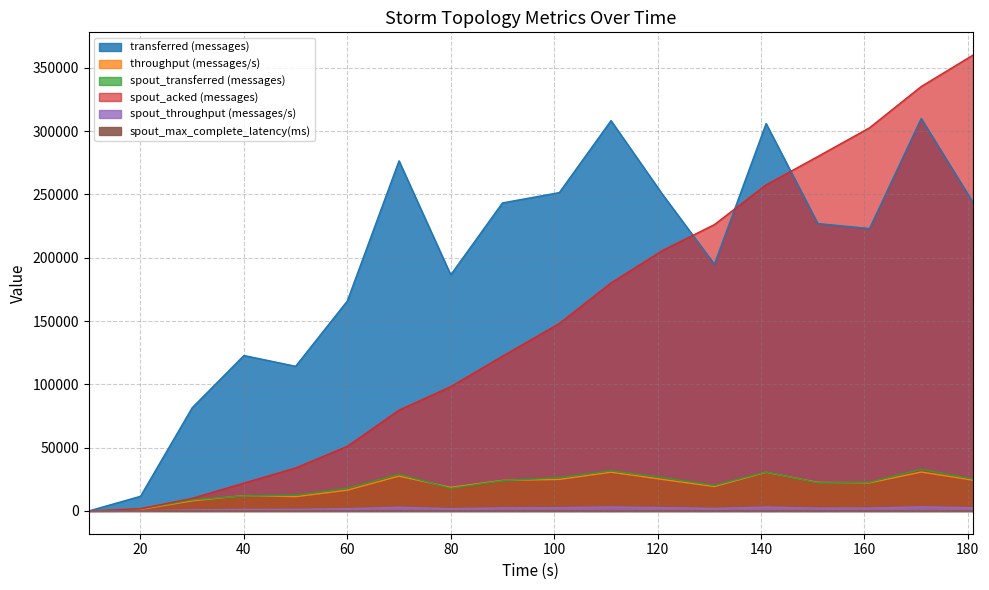

What is the maximum value shown in the chart?

360060.0